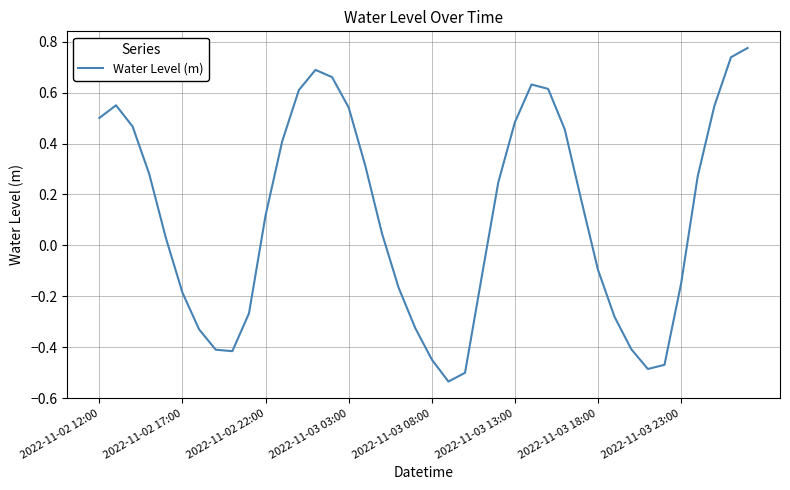

What is the difference between the maximum and minimum values?

1.3